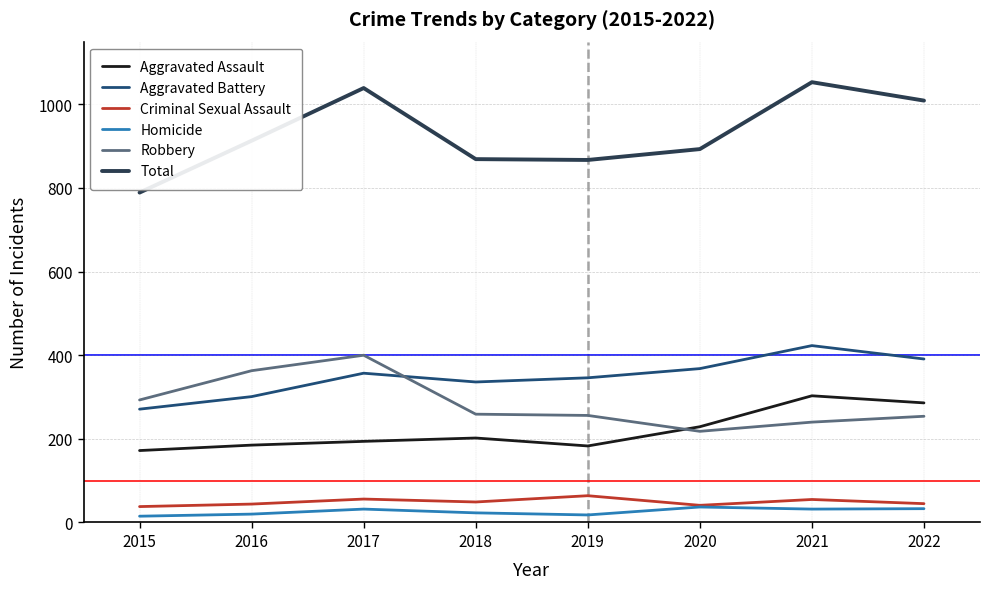

What is the sum of the Aggravated Battery values at 2019 and 2021?

769